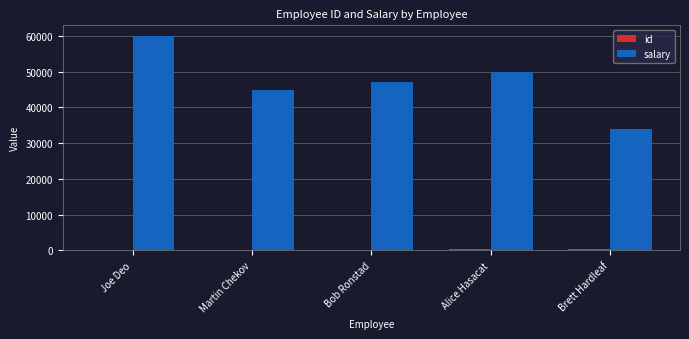

Is it true that salary equals 60000 at Joe Deo?

True